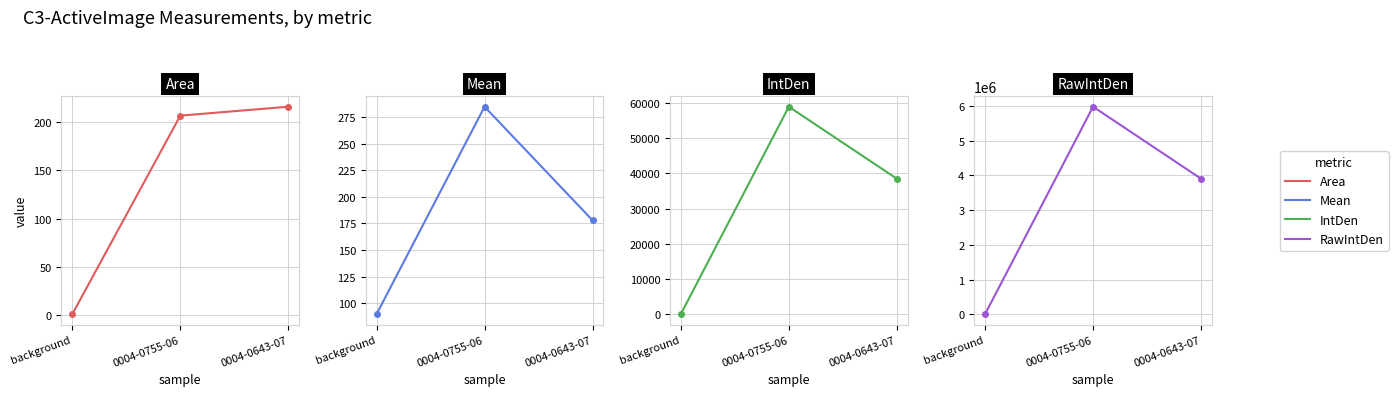

Which category has the lowest value in the Area series?

background